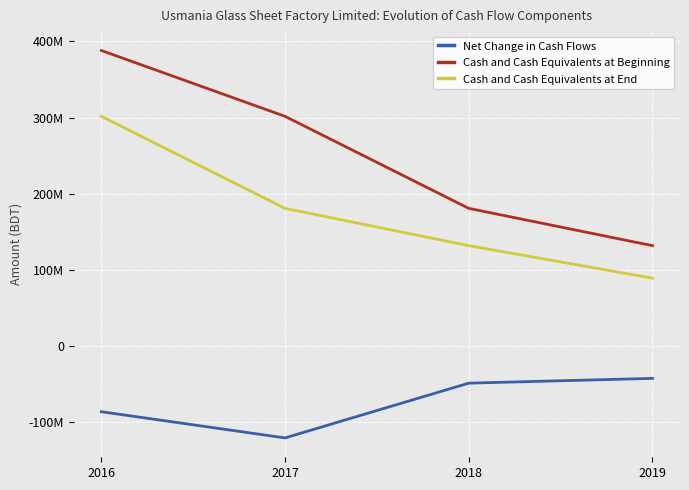

True or false: Net Change in Cash Flows has a value of -174617214 at 2017.

False